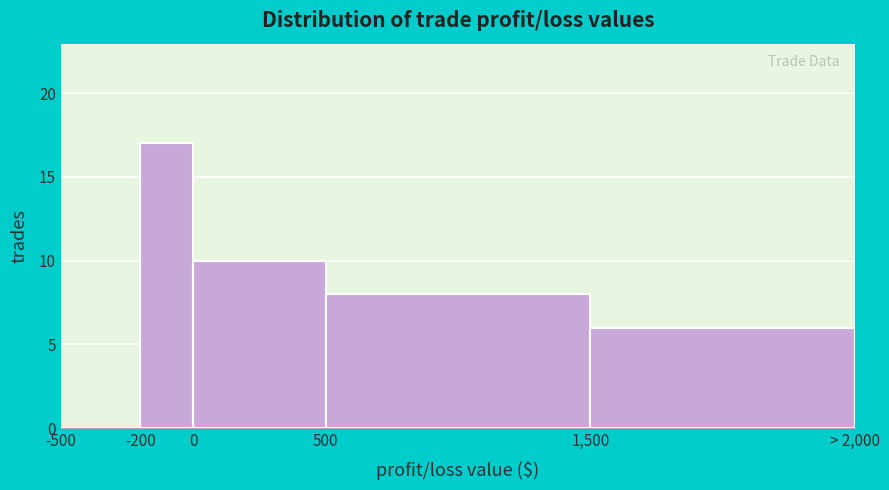

Reading right to left, extract all data points from this chart.

1,500=6	500=8	0=10	-200=17	-500=0